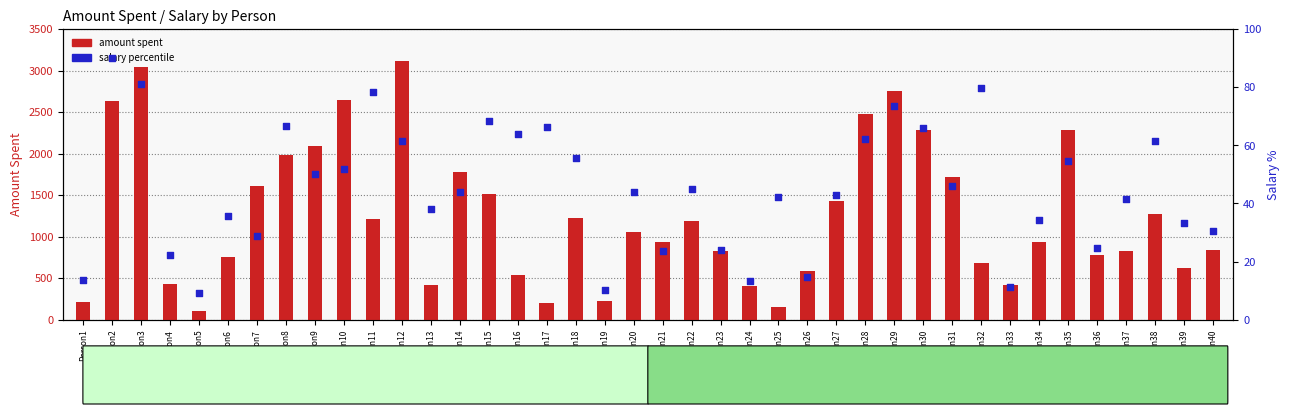

Which series reaches the maximum Y coordinate?

amount spent